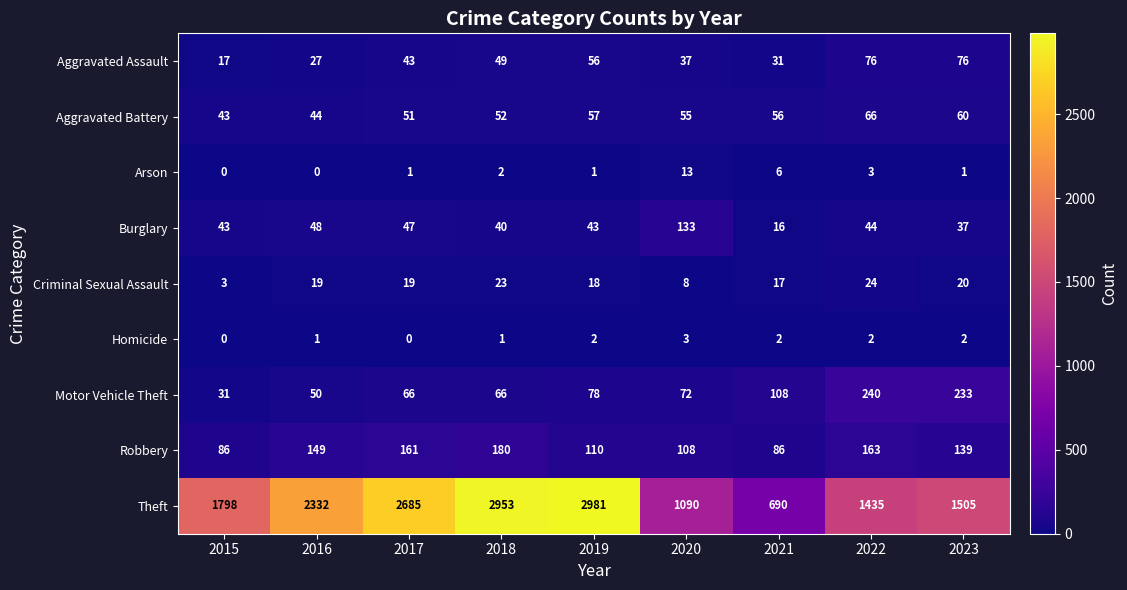

What is the difference between the highest and lowest values at 2018?

2952